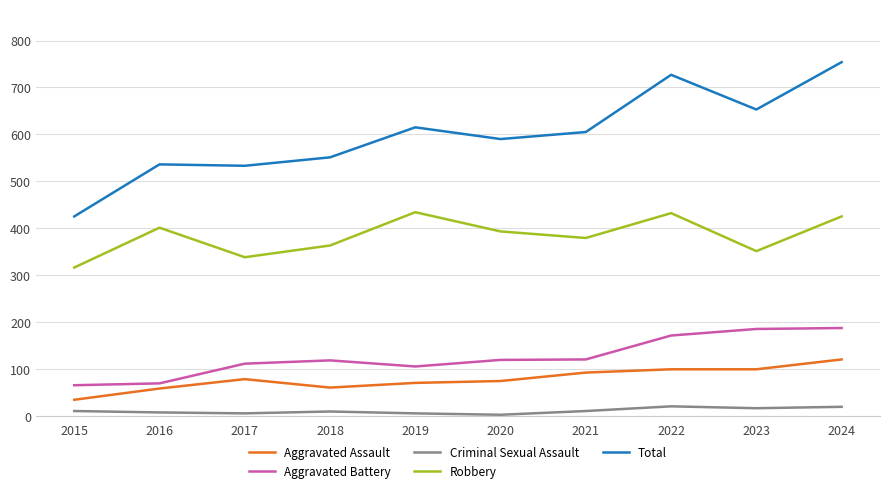

Is the value of Total at 2023 greater than the value of Robbery at 2018?

Yes